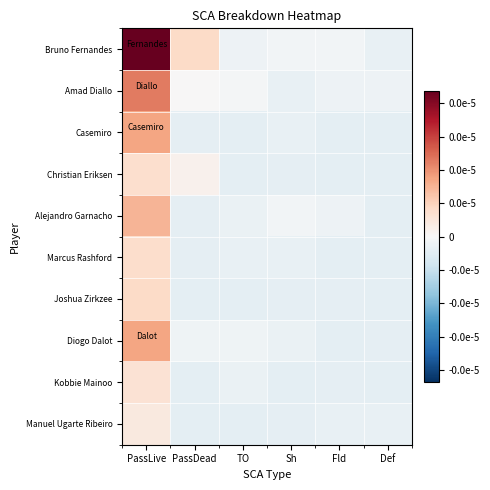

Which label corresponds to the largest value in the chart?

PassLive